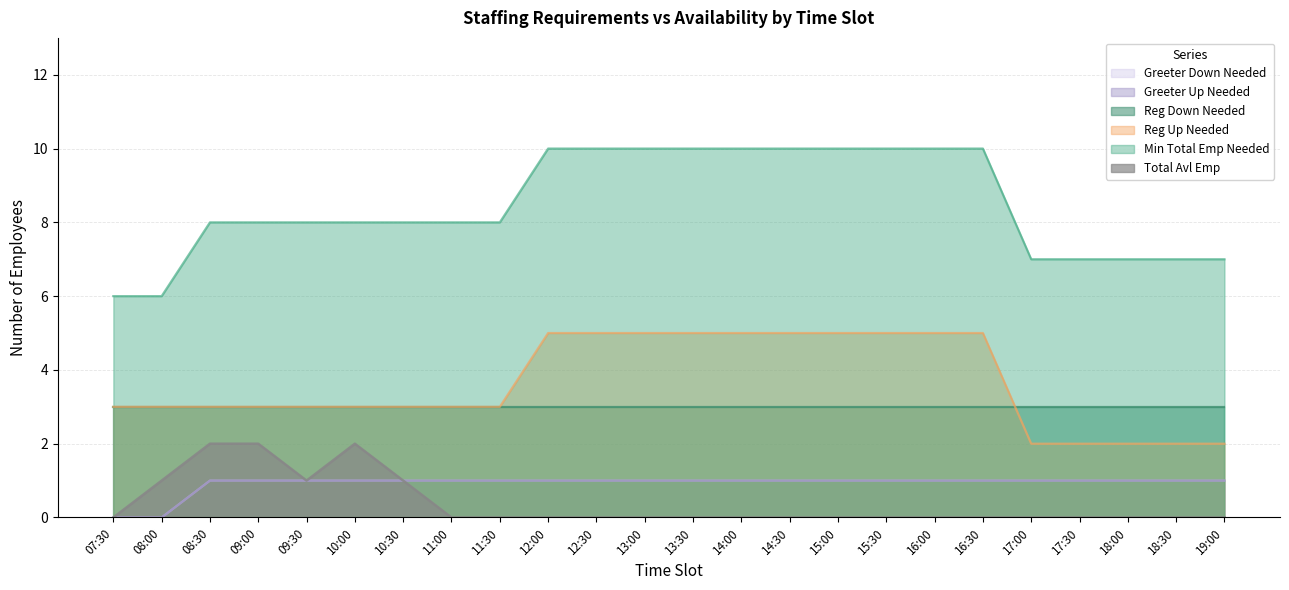

True or false: Min_Total_Emp_Needed and Greeter_Down_Needed cross at least once.

False